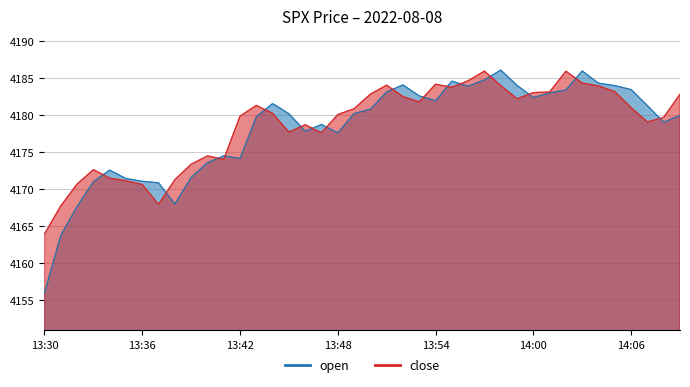

In close, how many points are lower than both neighbors (excluding endpoints)?

8